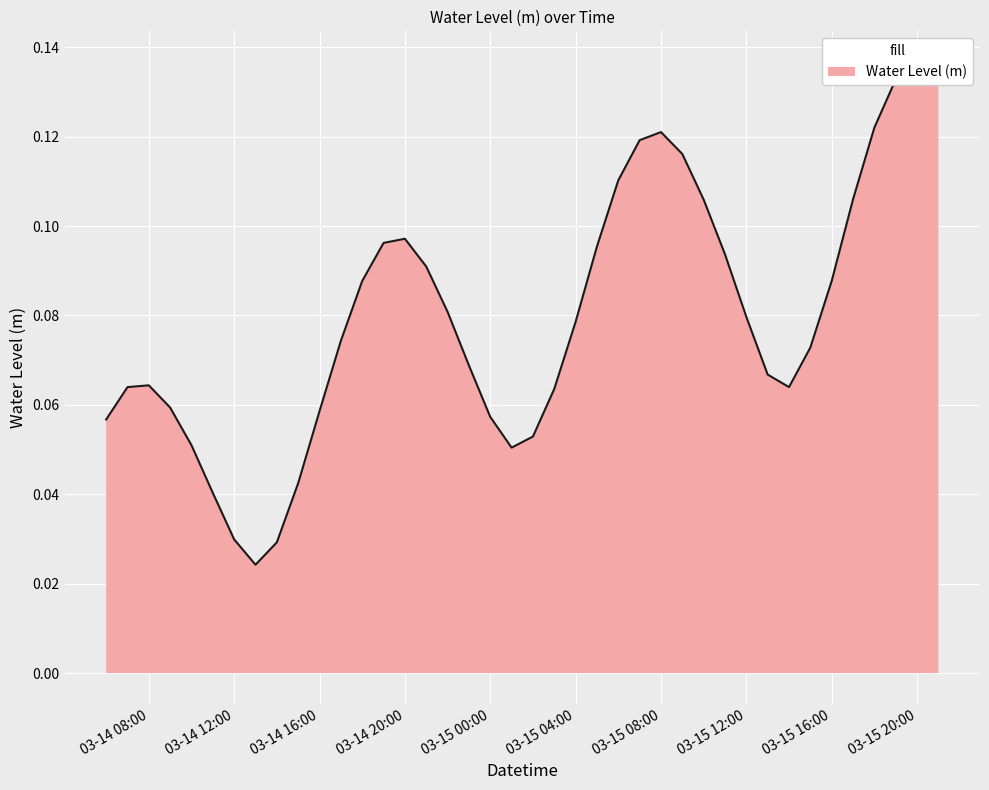

What is the label of the 38th point from the right?

03-14 08:00